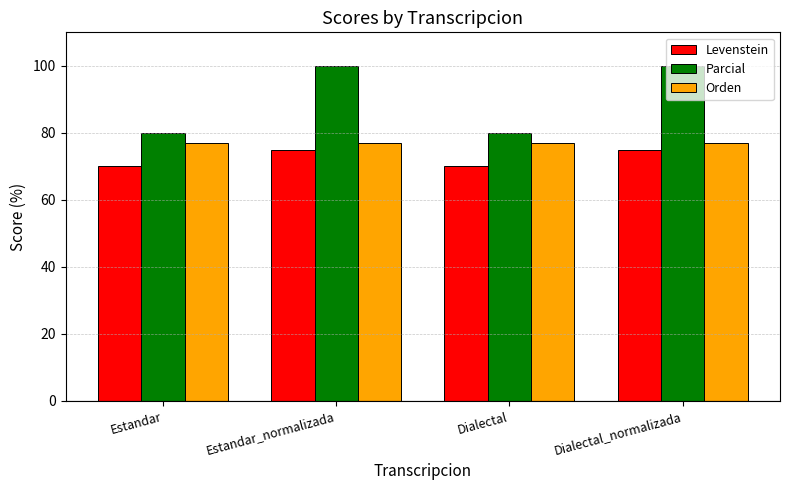

Are the bars grouped side by side (vs. stacked)?

Yes